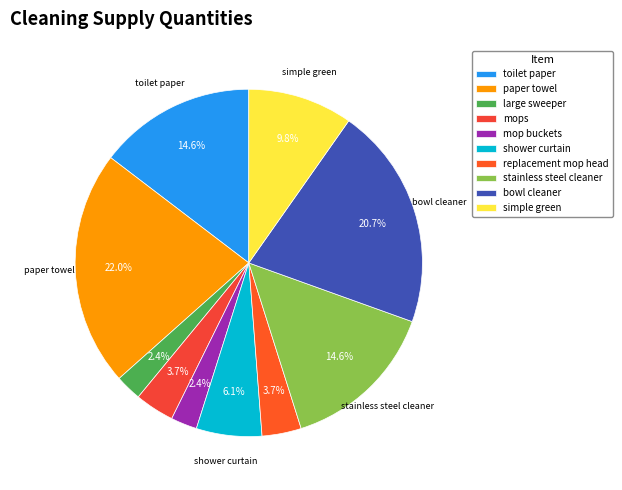

True or false: mops accounts for 4% of the total.

True